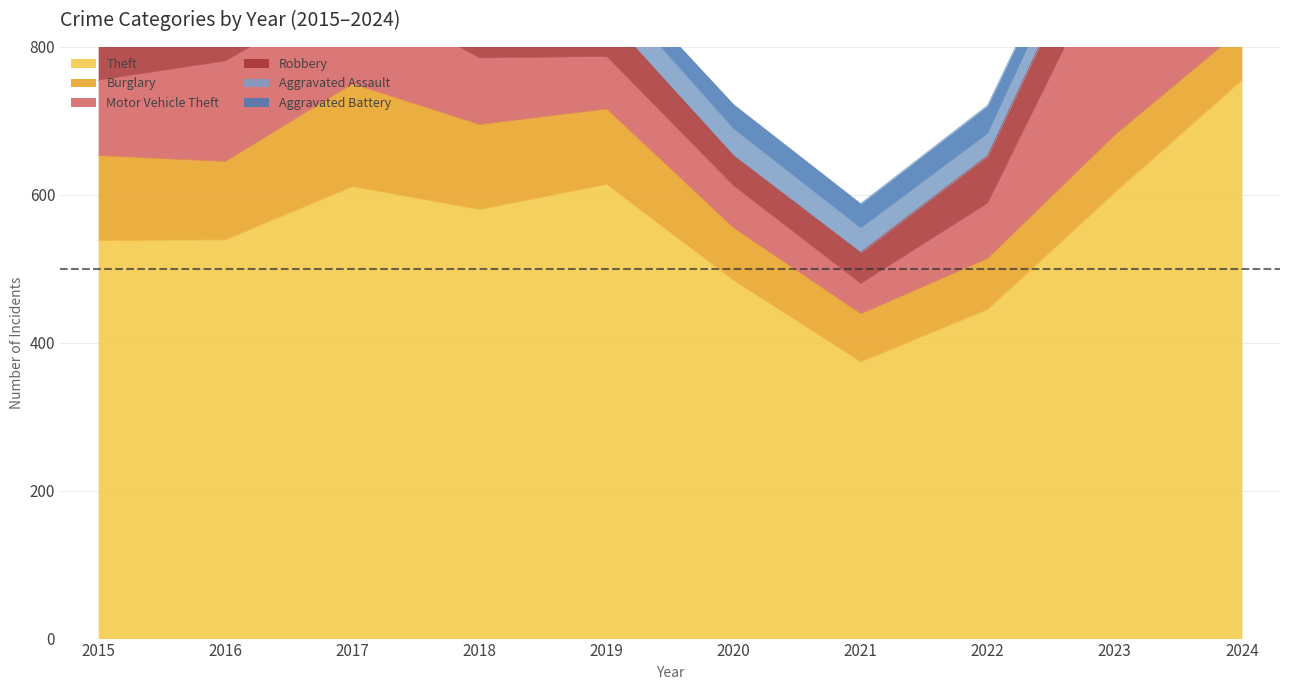

What is the sum of all Aggravated Assault values?

380